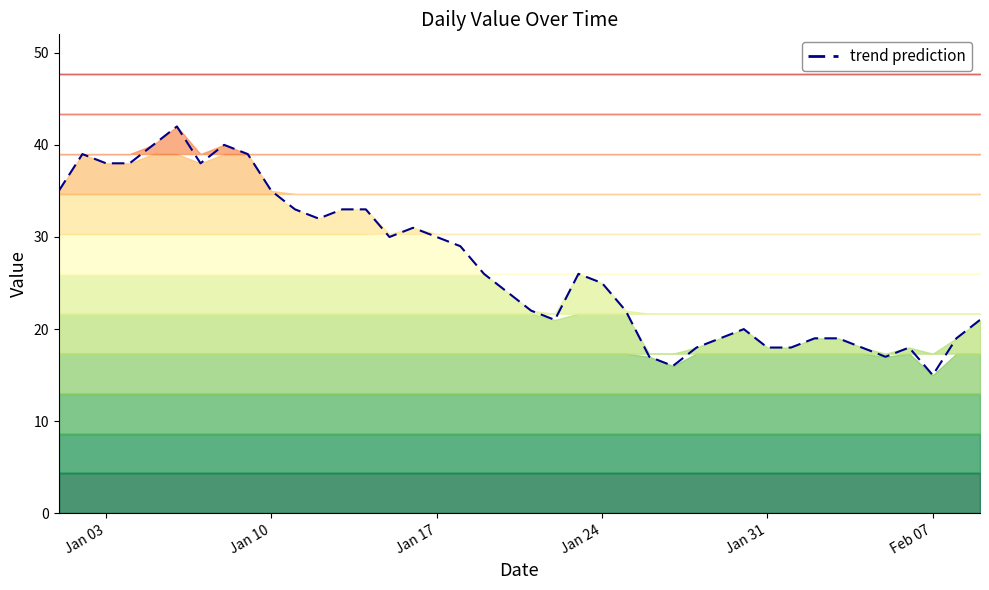

What is the smallest value displayed?

15